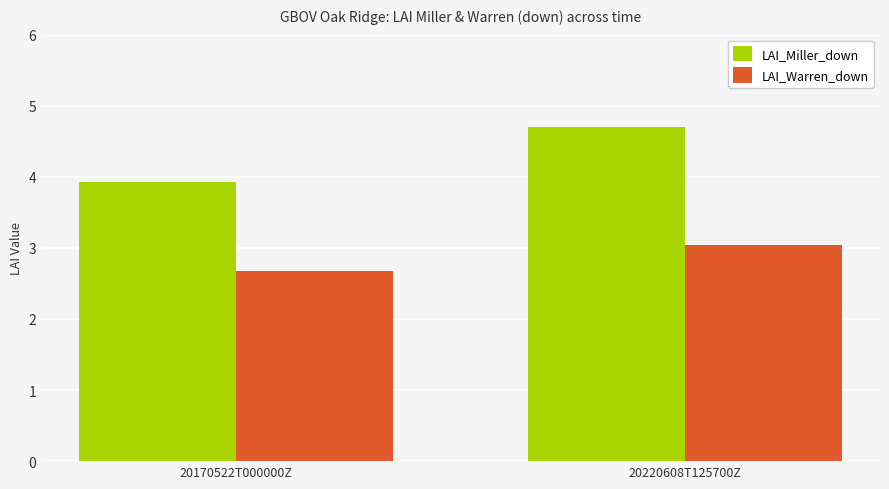

What is the label of the 1st bar from the left?

20170522T000000Z